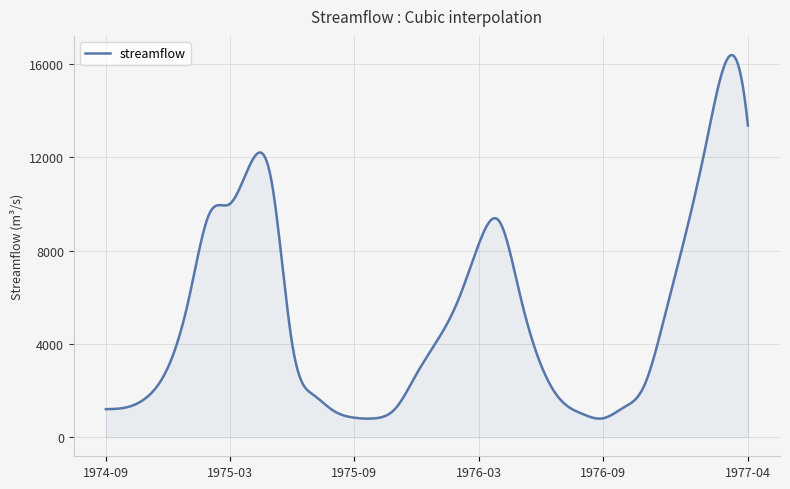

What is the difference between the maximum and minimum values?

15601.8